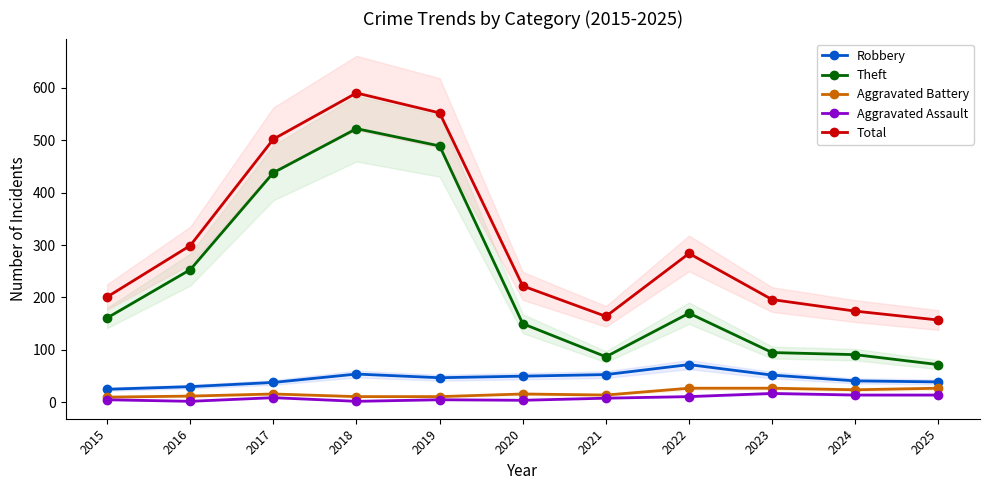

What is the value of the Theft point at the 1st from the left?

161